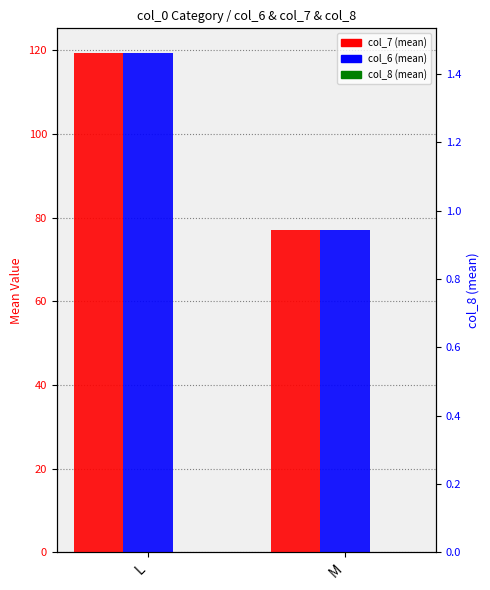

At which category does the chart reach its minimum across all series?

L